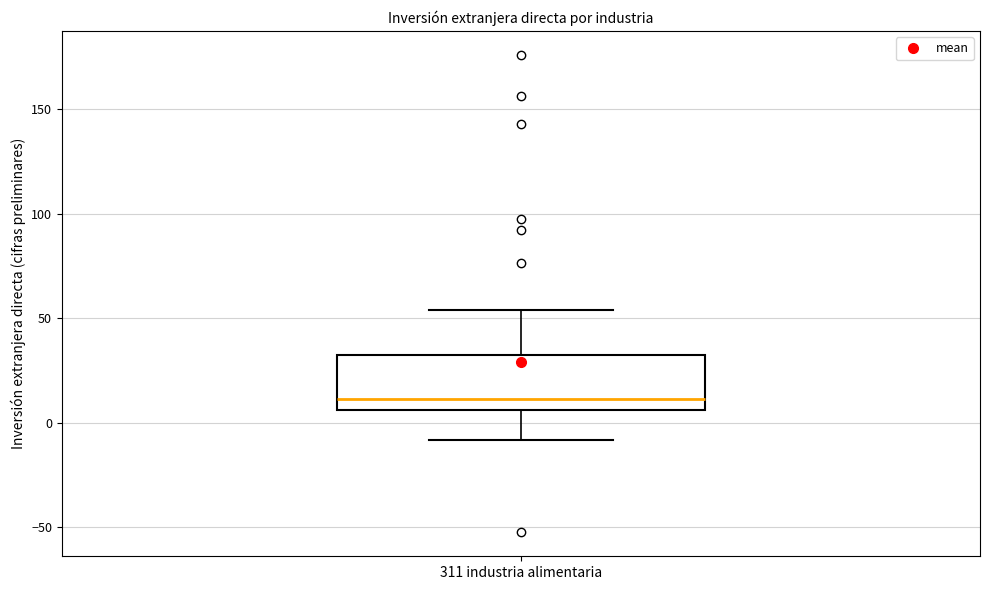

Where is the upper edge of the box for 311 industria alimentaria on the y-axis? The values are not printed on the chart, so give them approximately, as read against the axis.

35